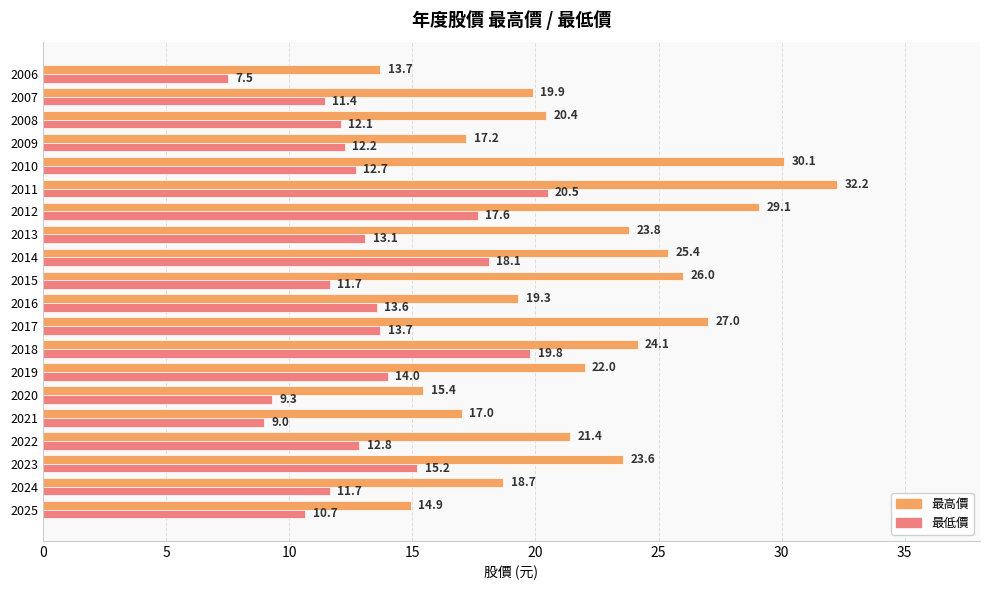

List the labels in order of 最高價 value, largest first.

2011, 2010, 2012, 2017, 2015, 2014, 2018, 2013, 2023, 2019, 2022, 2008, 2007, 2016, 2024, 2009, 2021, 2020, 2025, 2006